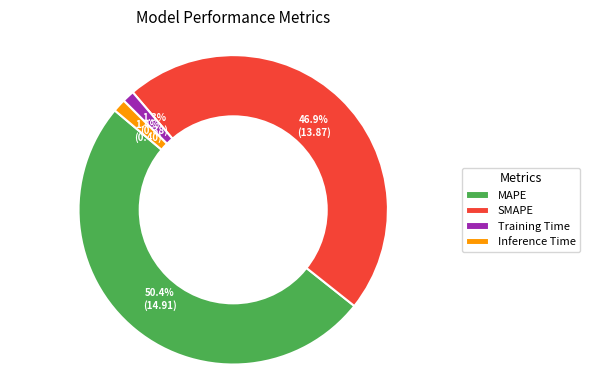

To the nearest percent, what is the combined percentage of MAPE and SMAPE?

97%